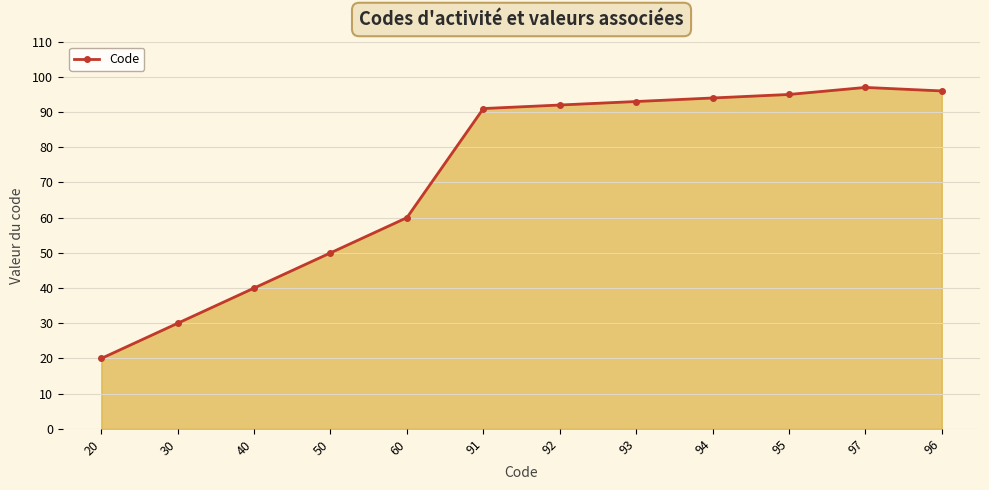

What is the label of the 1st point from the right?

96